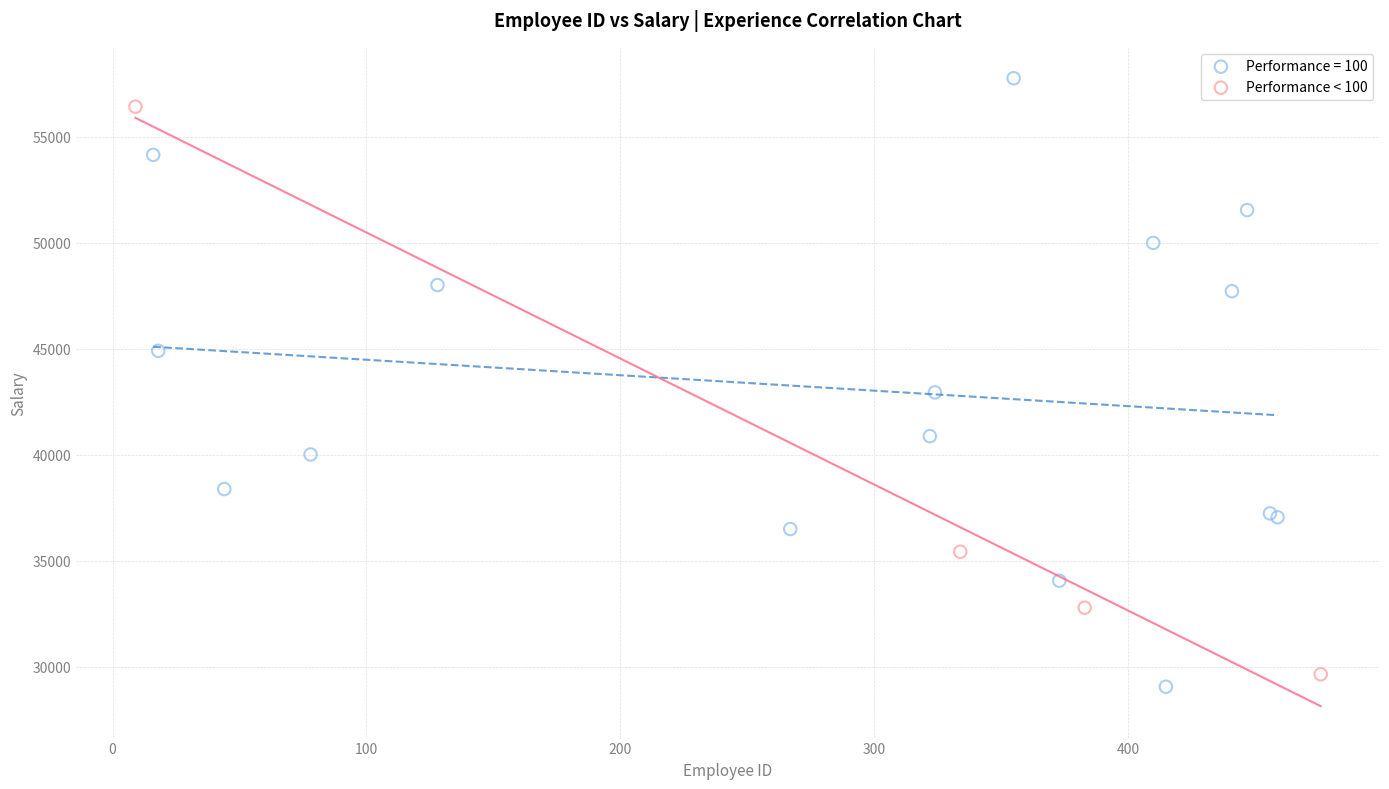

Which series reaches the maximum Y coordinate?

Performance = 100